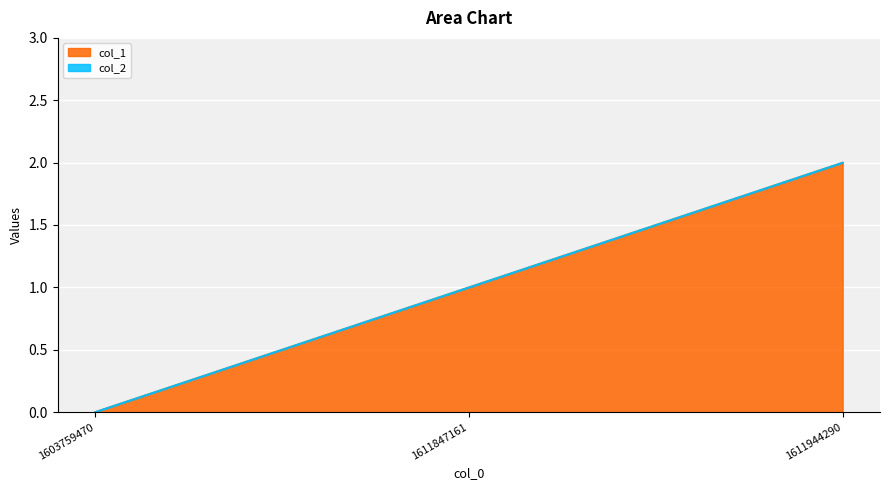

Does the chart display data point markers on the line(s)?

No